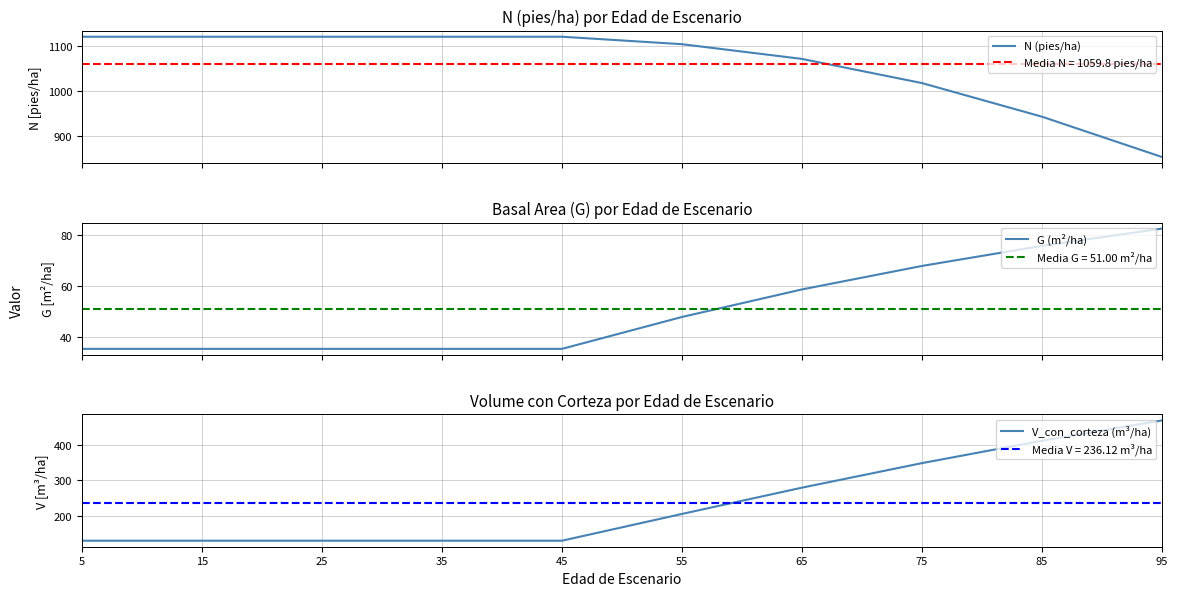

How many distinct data groups are displayed?

3